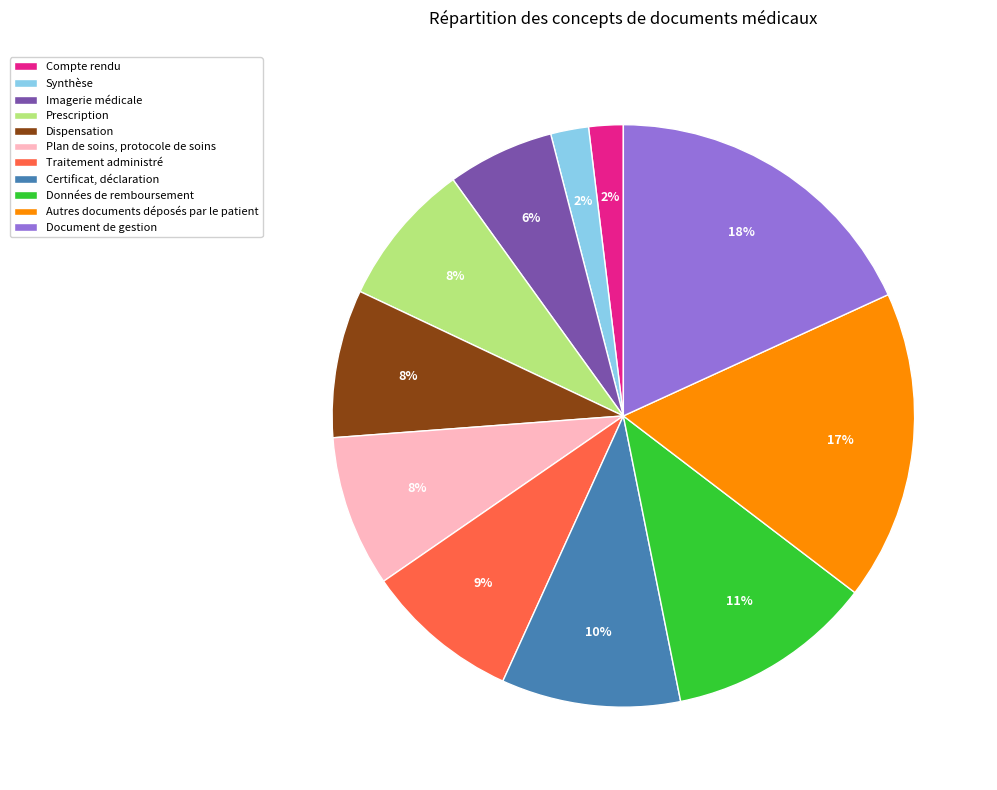

Which has a higher value, Document de gestion or Certificat, déclaration?

Document de gestion